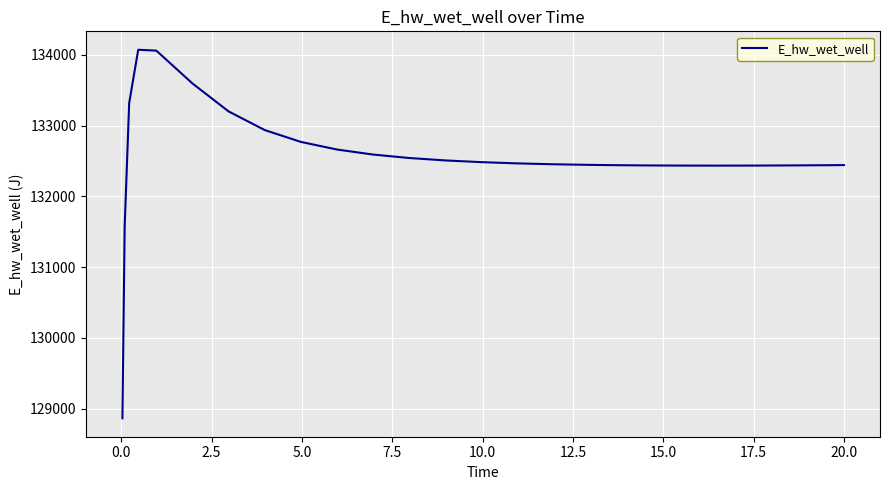

What is the minimum value shown in the chart?

128863.0